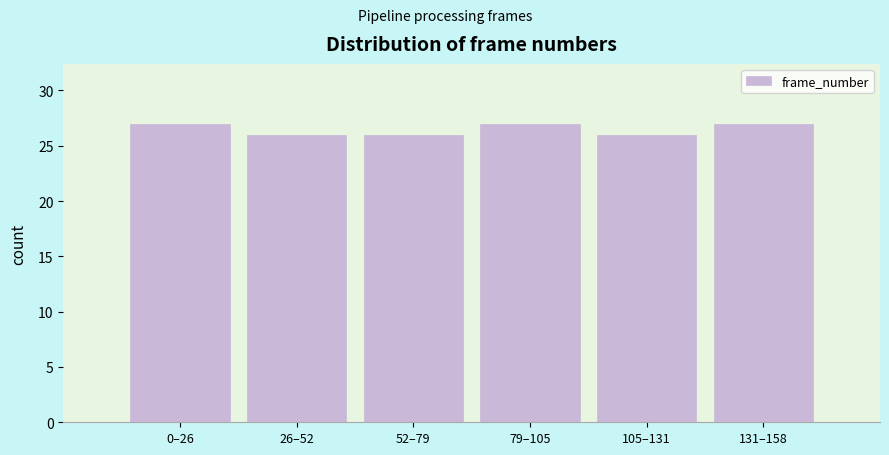

Reading left to right, transcribe all the data shown in this chart.

0–26=27	26–52=26	52–79=26	79–105=27	105–131=26	131–158=27